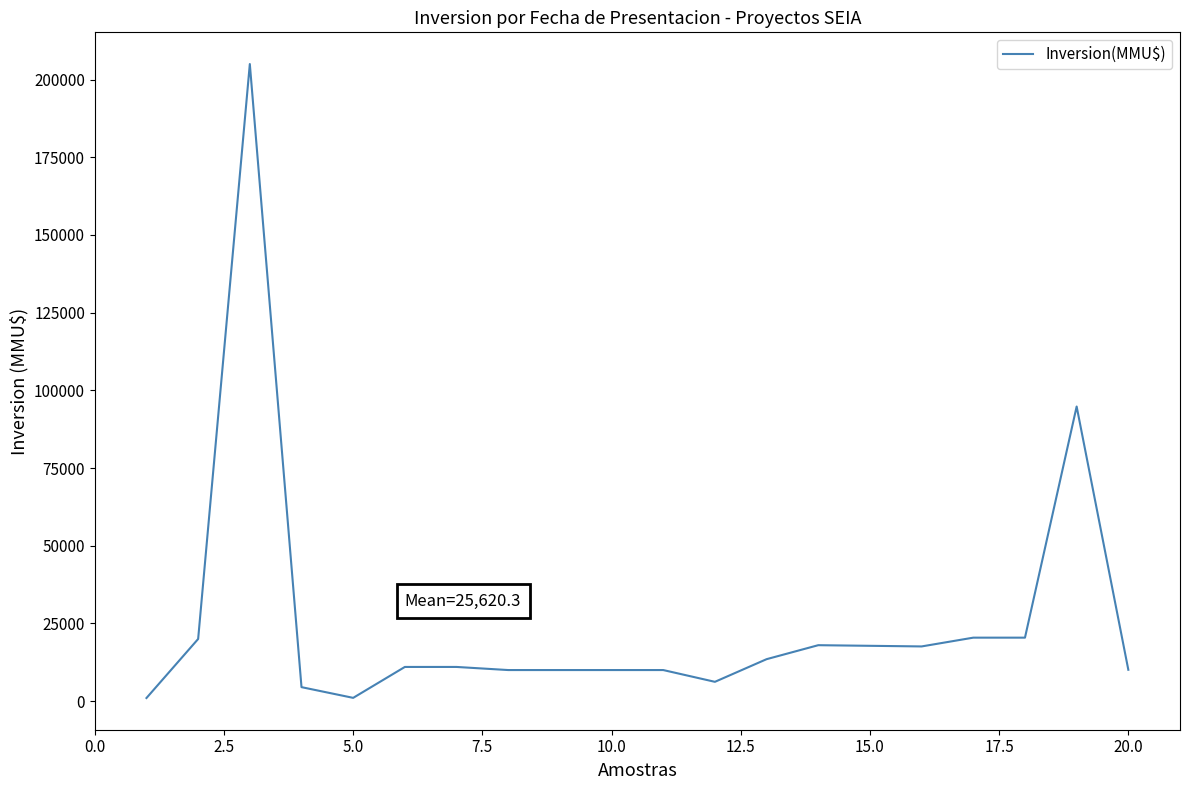

What is the maximum value shown in the chart?

205000